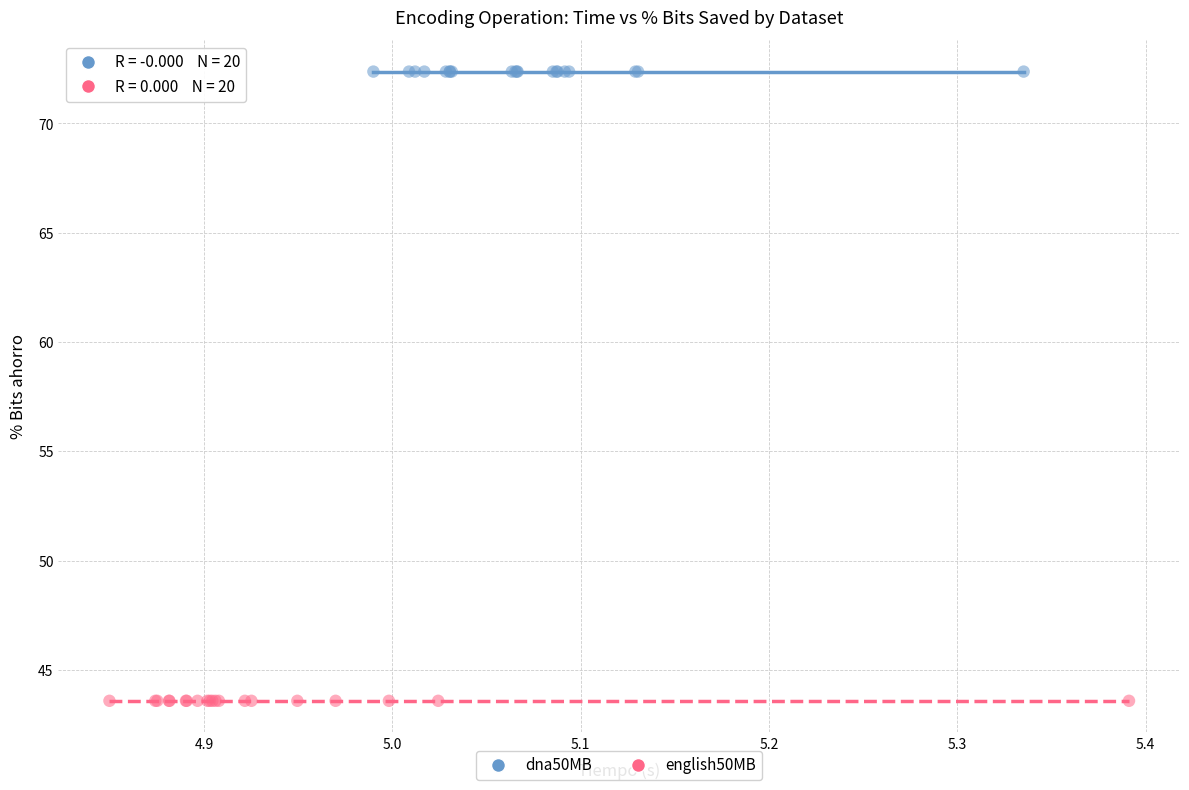

Which series reaches the minimum Y coordinate?

english50MB